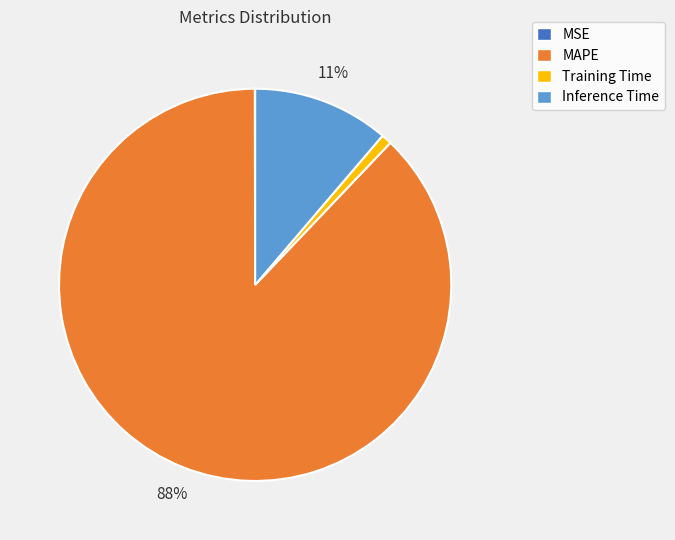

Does any single category account for the majority?

Yes